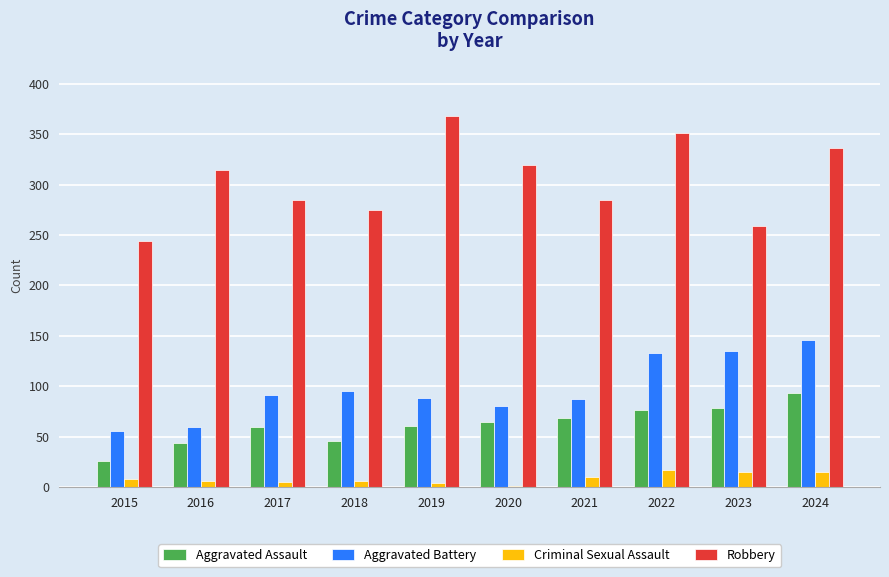

Is the value of Robbery at 2016 greater than the value of Aggravated Assault at 2023?

Yes